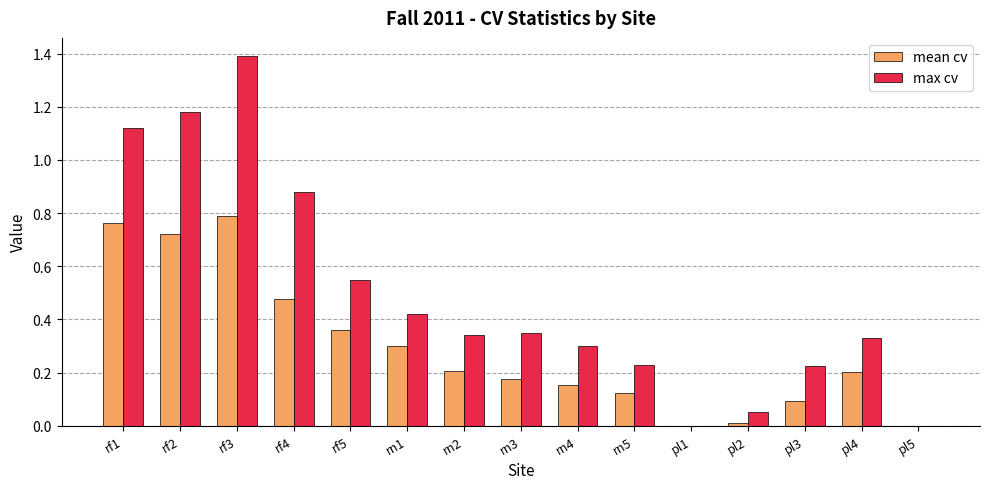

True or false: max cv has a value of 0.2 at pl3.

True